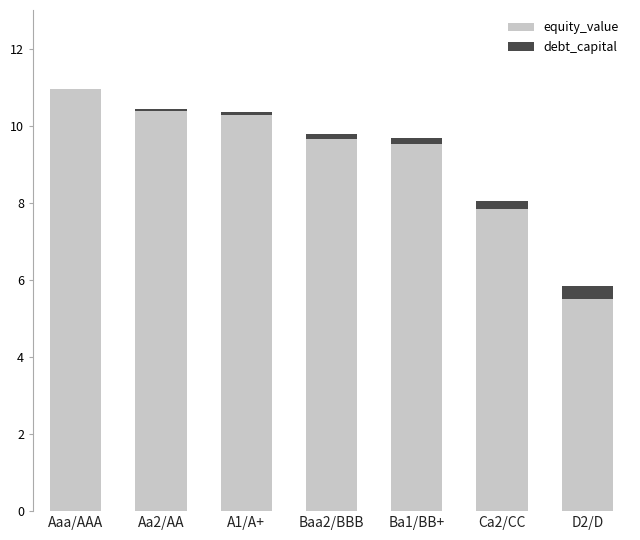

What is the highest value of the equity_value series?

11.0